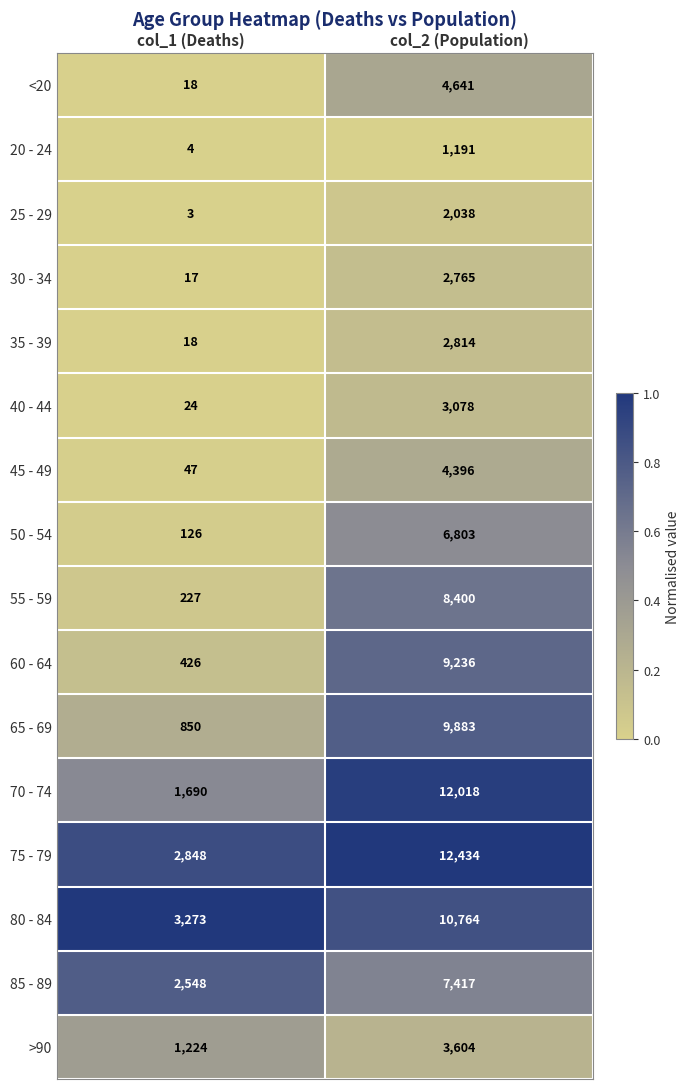

What value does the 85 - 89 series have at col_2 (Population)?

7417